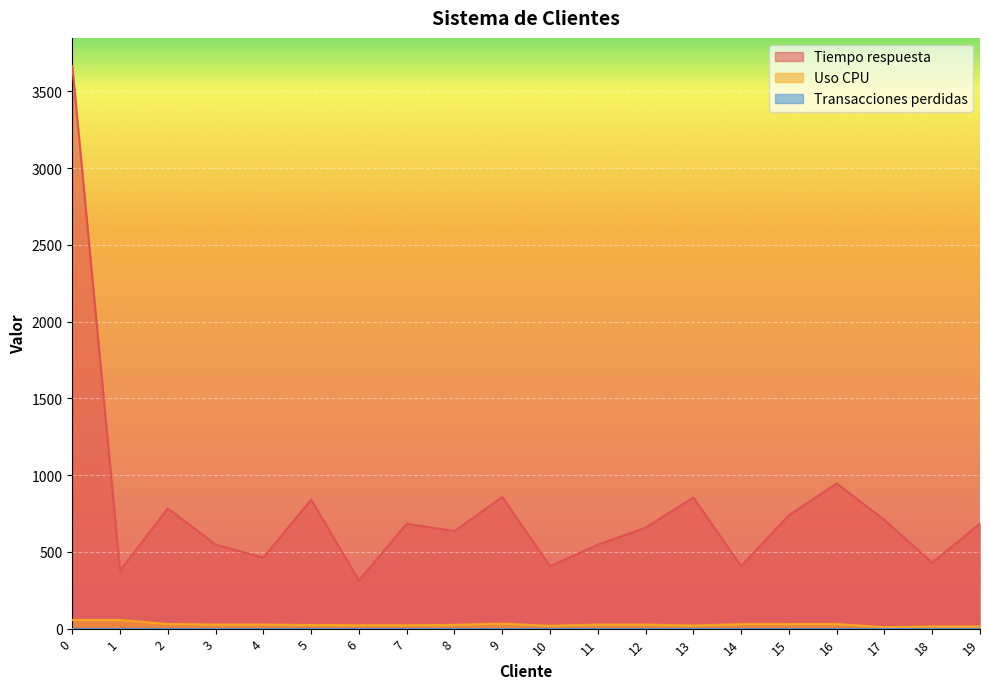

What is the sum of all Uso CPU values?

538.9